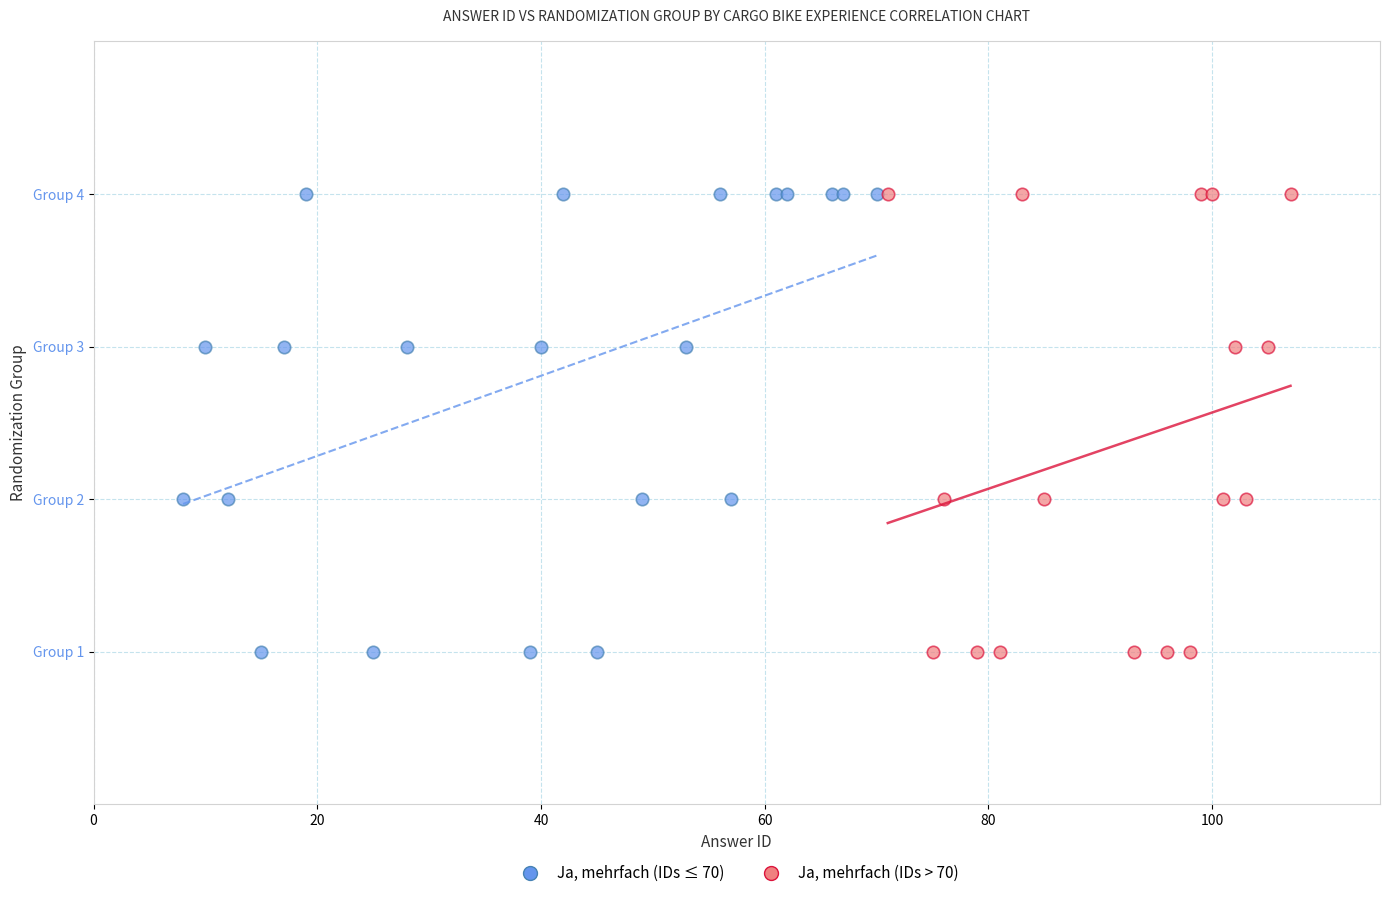

What are all the series names shown in the legend?

Ja, mehrfach (IDs ≤ 70), Ja, mehrfach (IDs > 70)